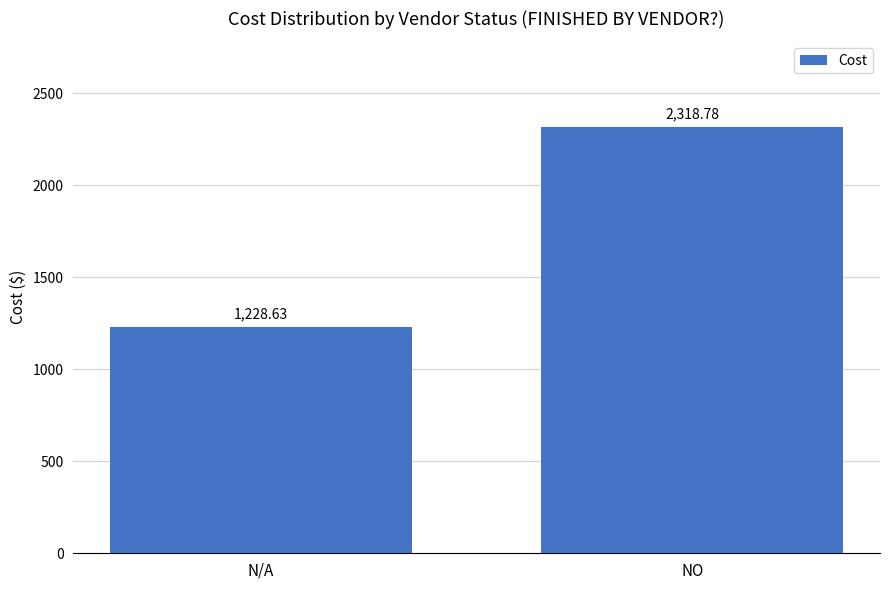

What is the sum of the values at NO and N/A?

3547.4